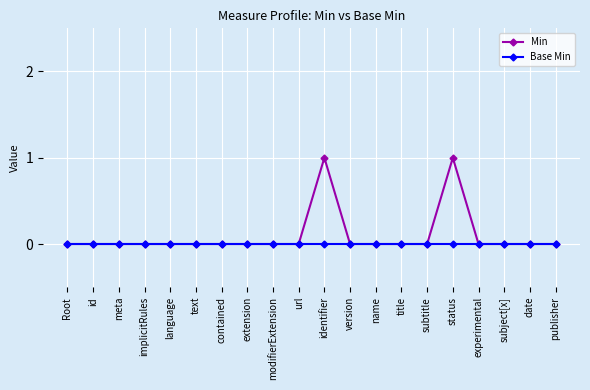

Does the chart display data point markers on the line(s)?

Yes